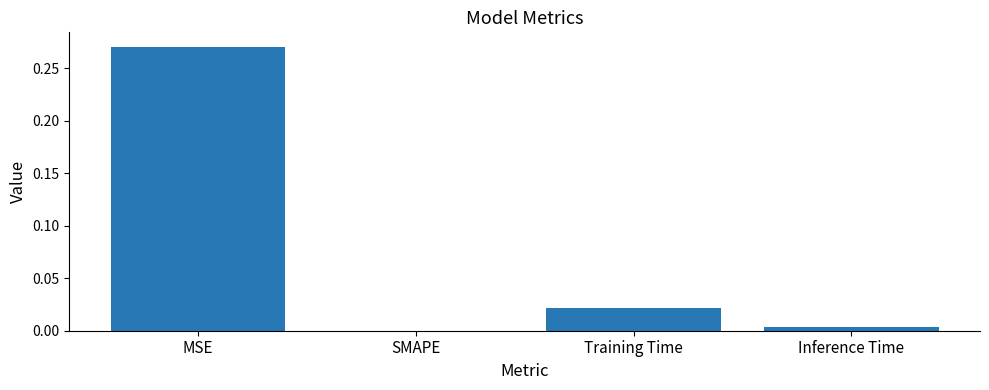

Between Training Time and Inference Time, which is larger?

Training Time